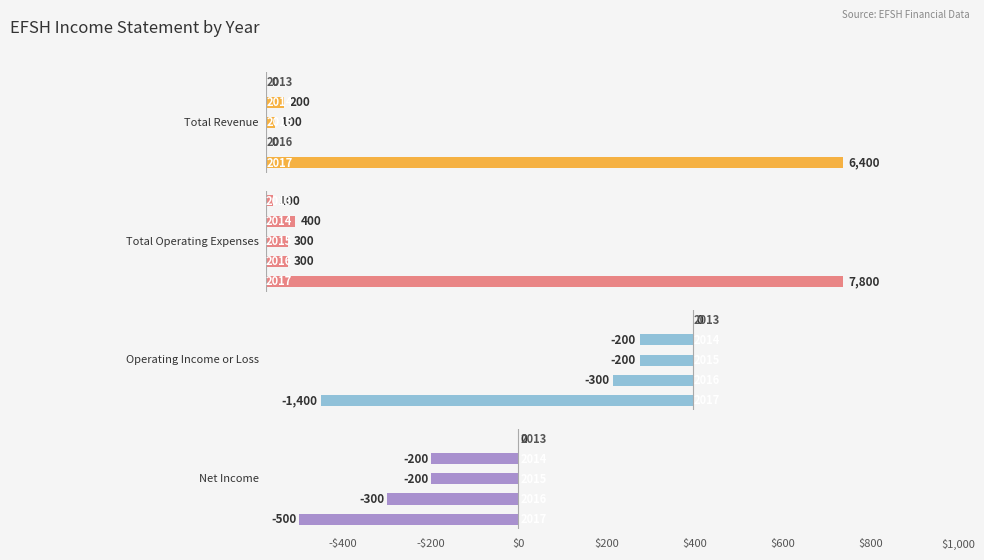

Reading left to right, list all the values displayed in this chart.

Total Revenue: 0=6400	1000=0	2000=100	3000=200	4000=0
Total Operating Expenses: 0=7800	1000=300	2000=300	3000=400	4000=100
Operating Income or Loss: 0=-1400	1000=-300	2000=-200	3000=-200	4000=0
Net Income: 0=-500	1000=-300	2000=-200	3000=-200	4000=0